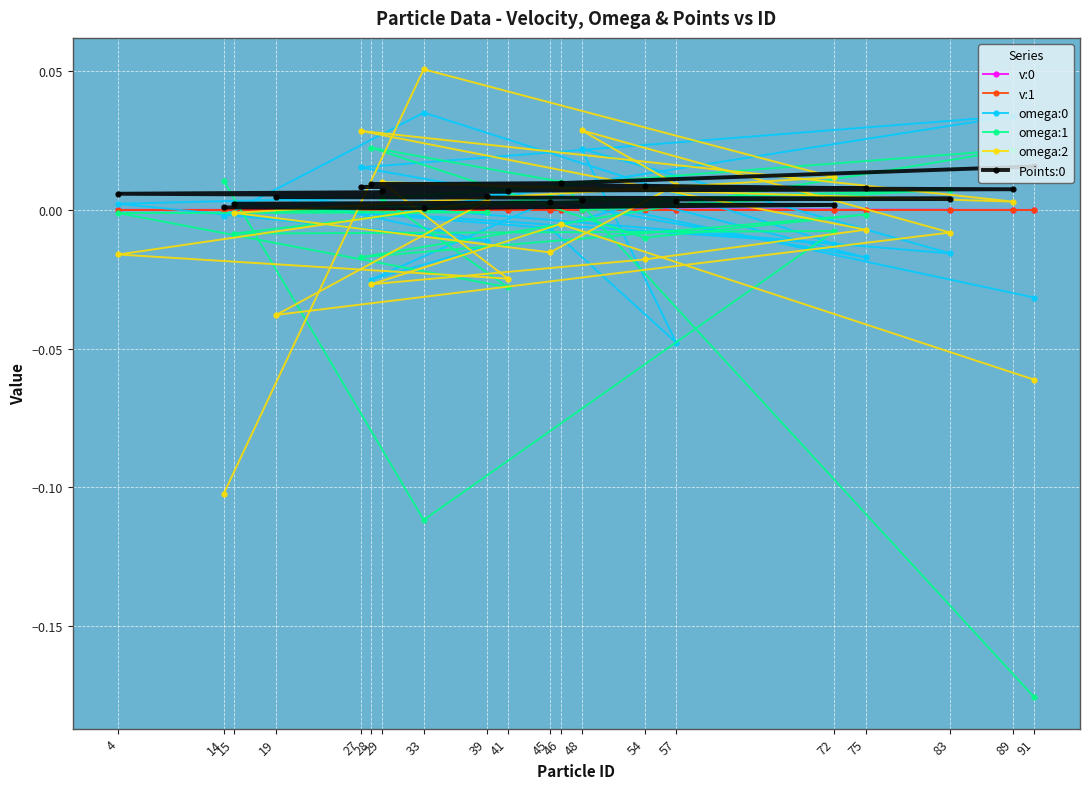

Which has a higher value, 83 or 39?

83